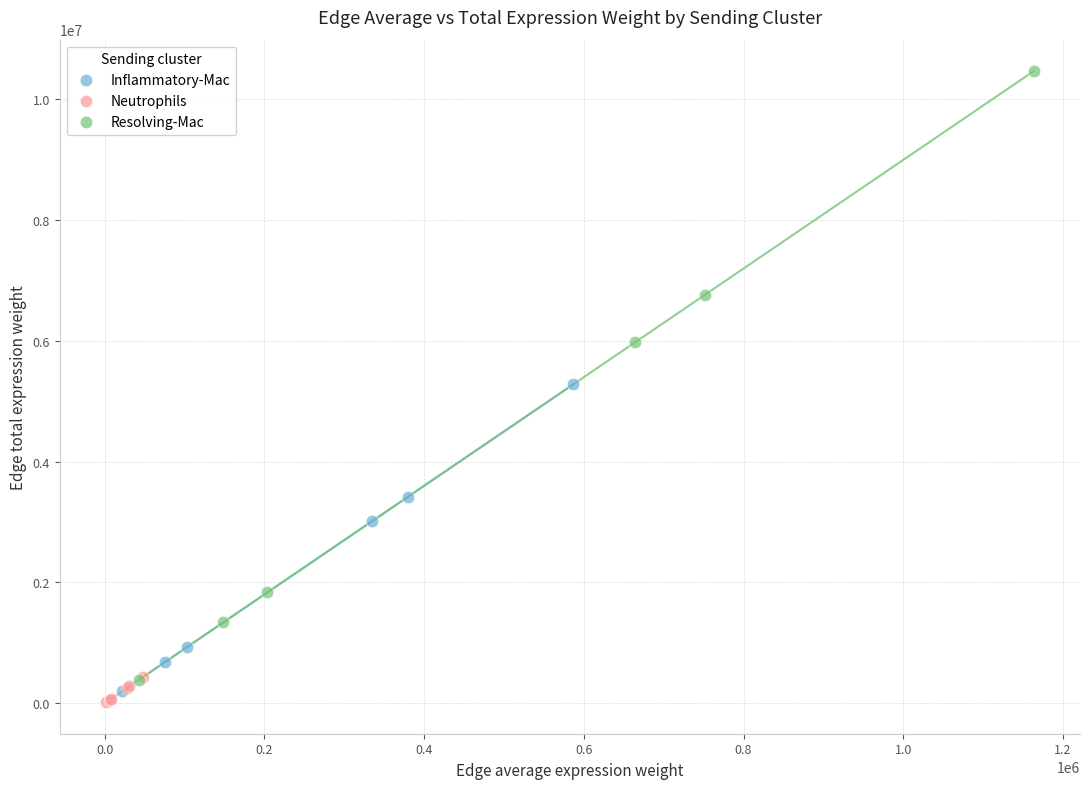

Which series contains the highest Y value?

Resolving-Mac